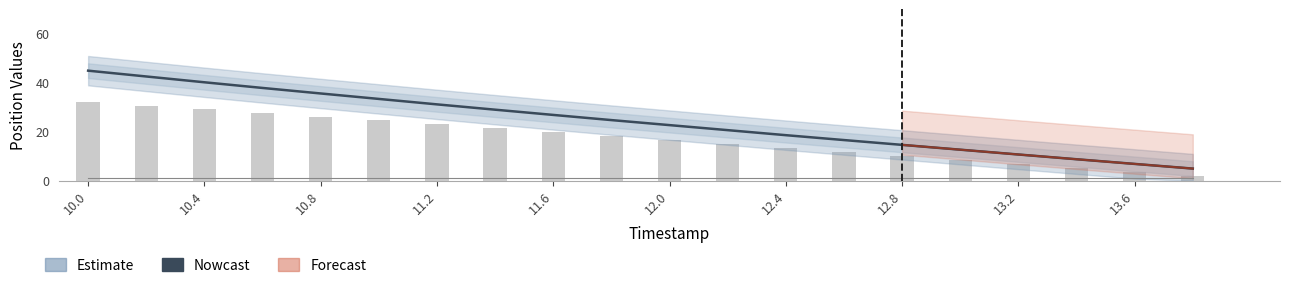

What is the value of the Nowcast bar at the 3rd from the left?

40.3